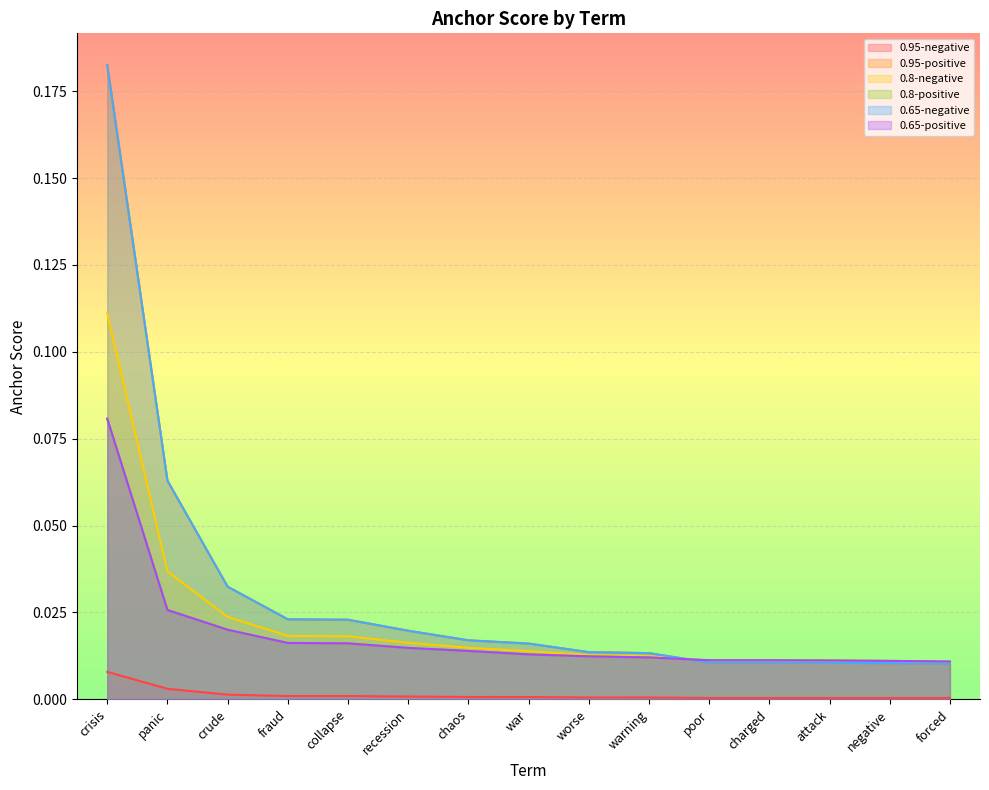

At which label does 0.95-negative reach its minimum?

forced